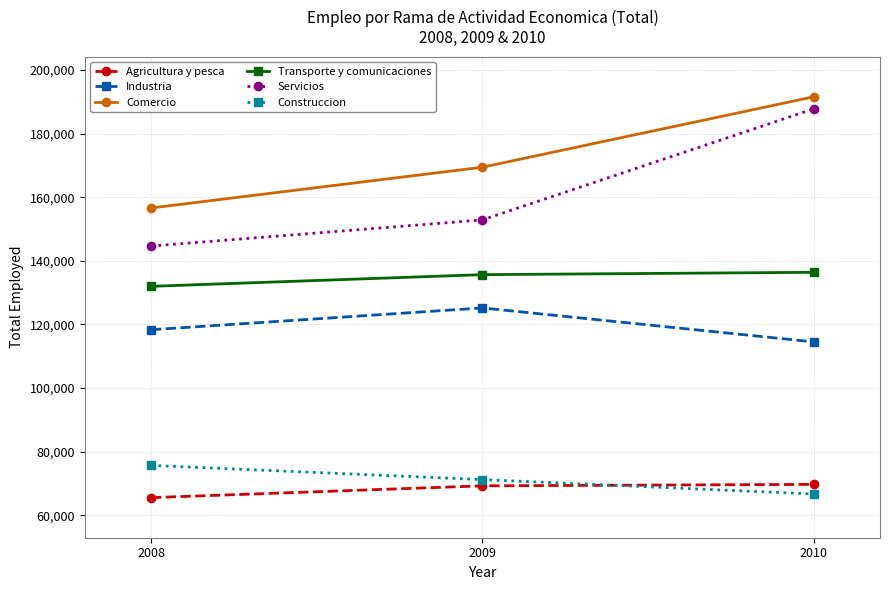

Does the chart display data point markers on the line(s)?

Yes